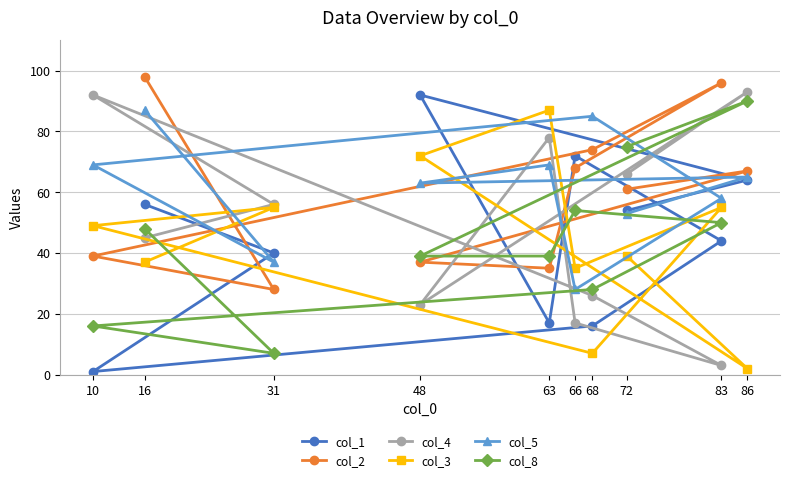

What are all the series names shown in the legend?

col_1, col_2, col_4, col_3, col_5, col_8